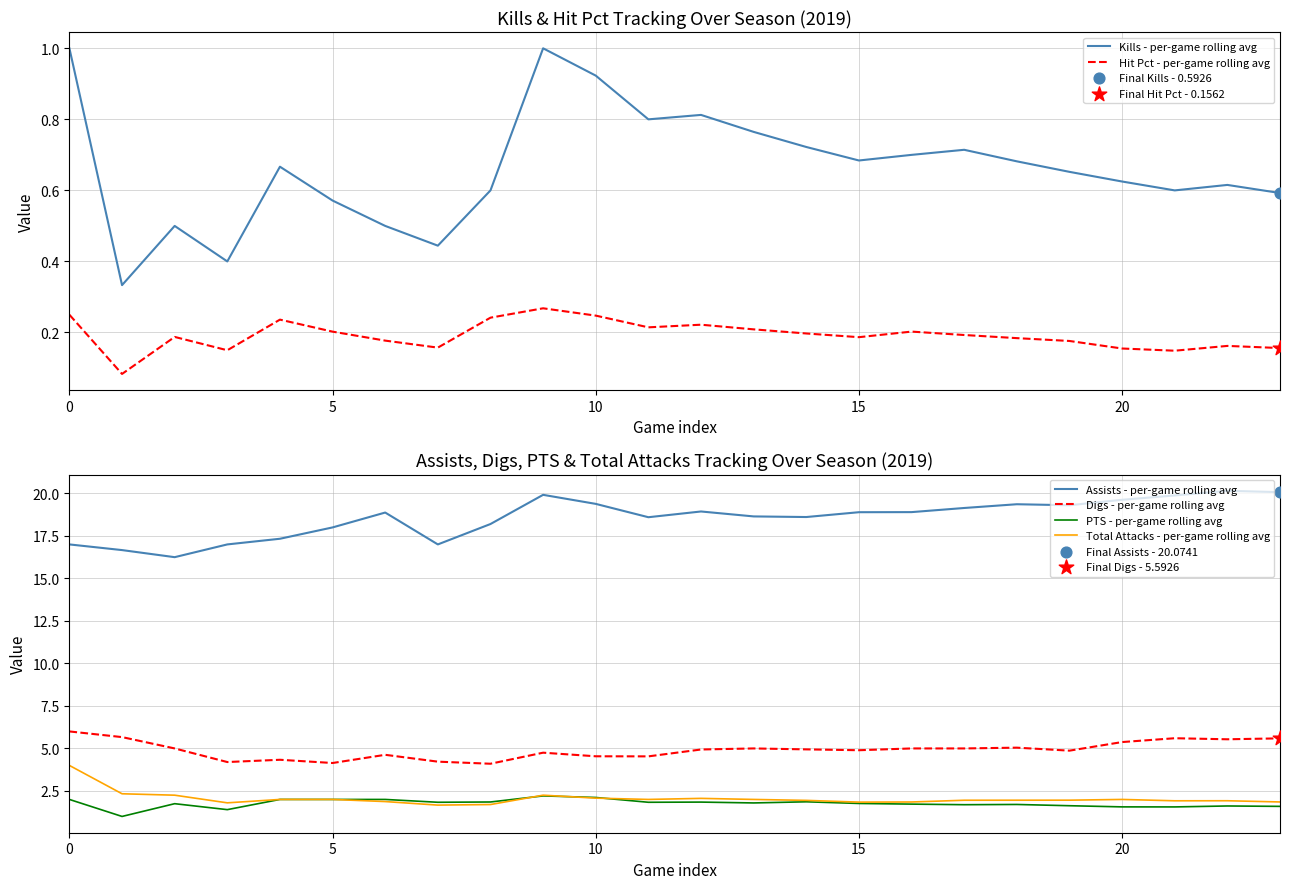

Is the value of Hit Pct - per-game rolling avg at 13 greater than the value of PTS - per-game rolling avg at 14?

No